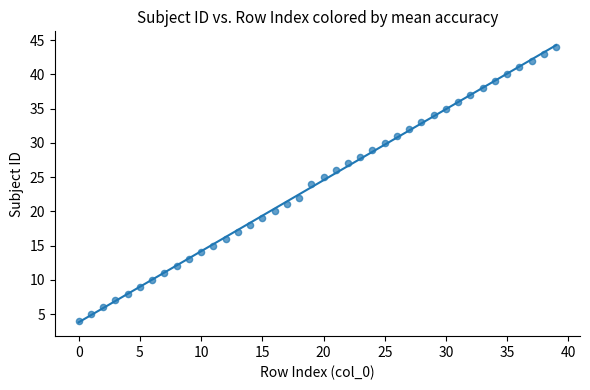

What is the range of Y values (max minus min)?

40